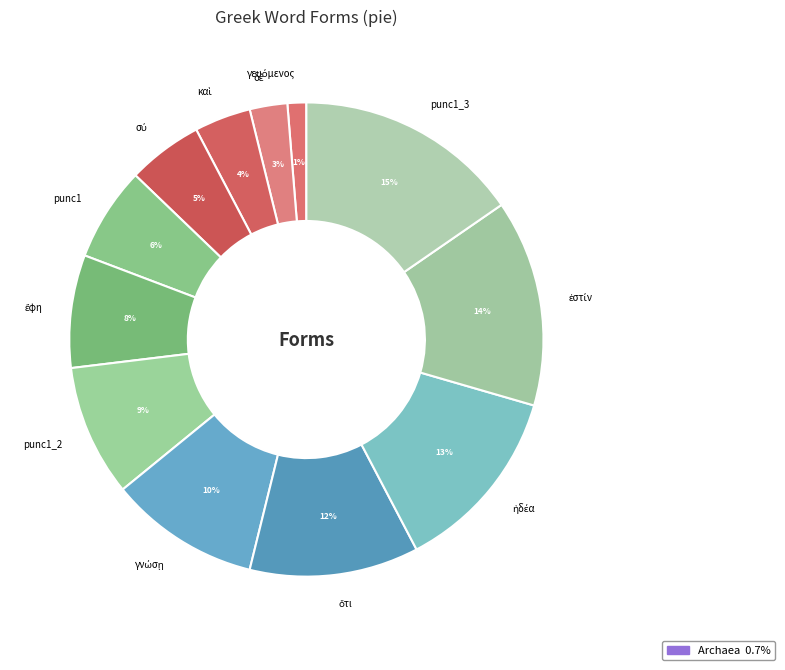

To the nearest percent, what portion does punc1_2 represent?

9%